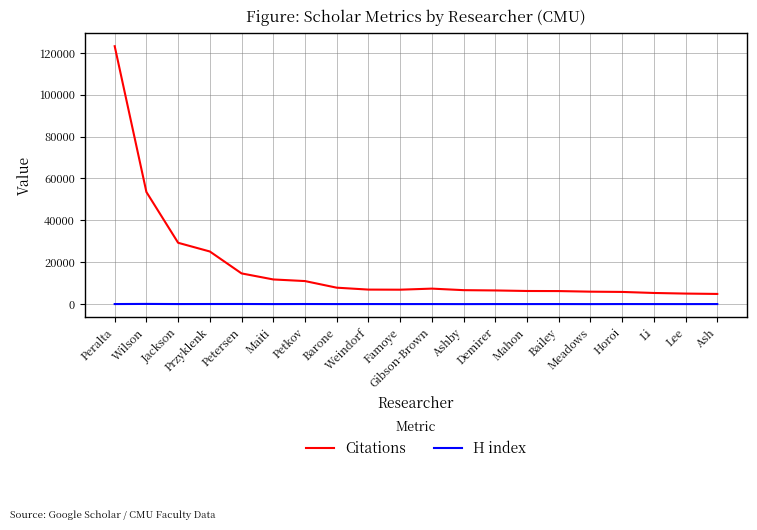

What is the minimum value for Citations?

4872